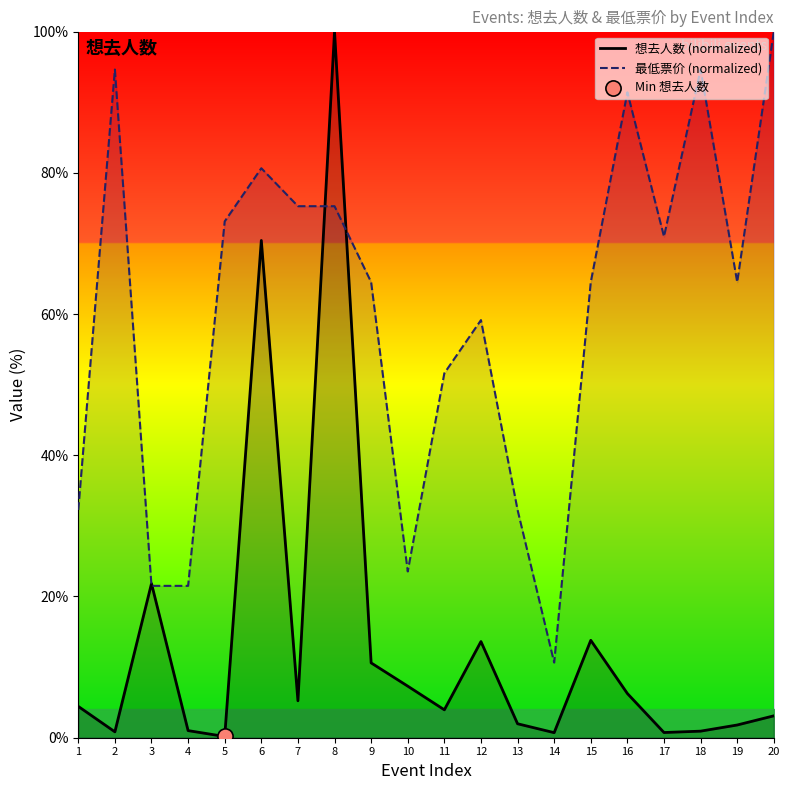

At which category is the sum across all series the highest?

8